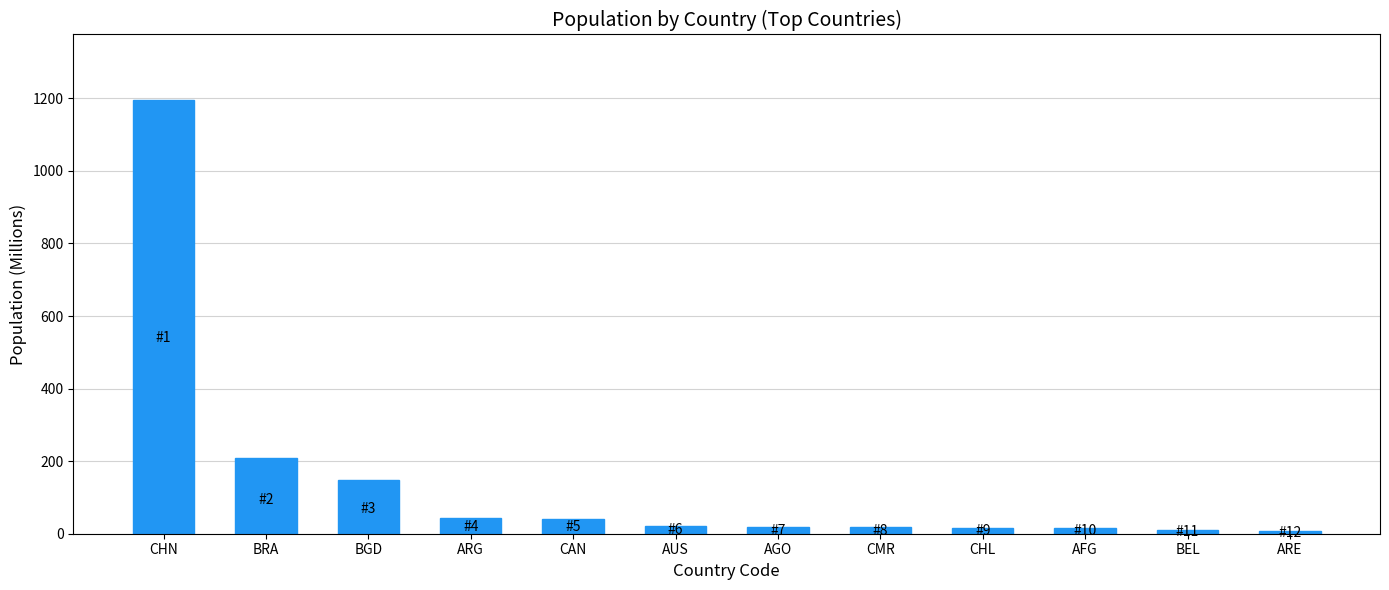

What is the label of the 3rd bar from the left?

BGD